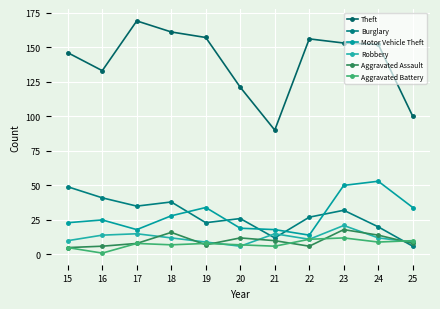

Is it true that Aggravated Assault equals 9 at 15?

False